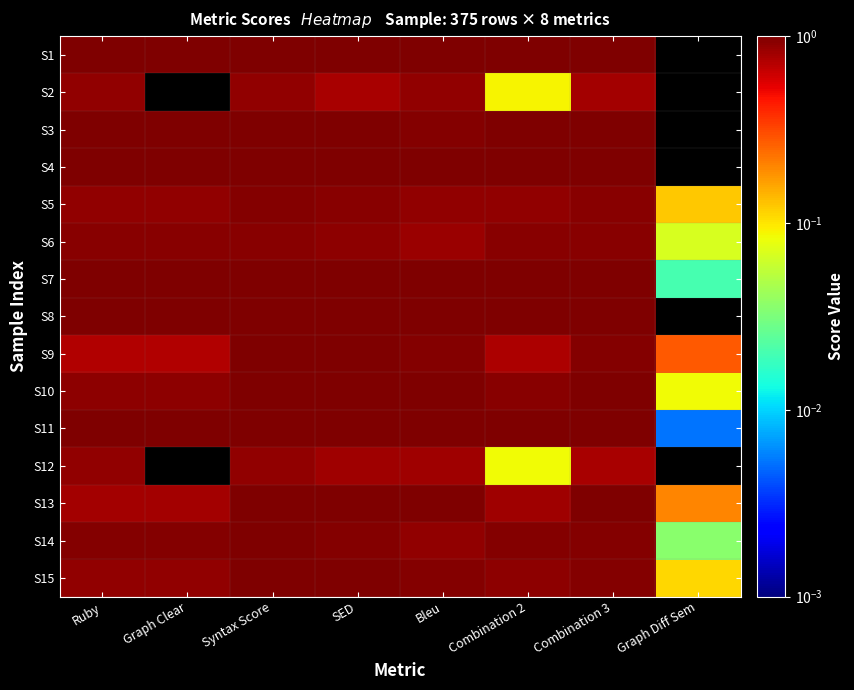

Rank the series at Combination 3 from lowest to highest value.

S12, S2, S6, S5, S14, S9, S15, S13, S10, S3, S7, S8, S11, S1, S4